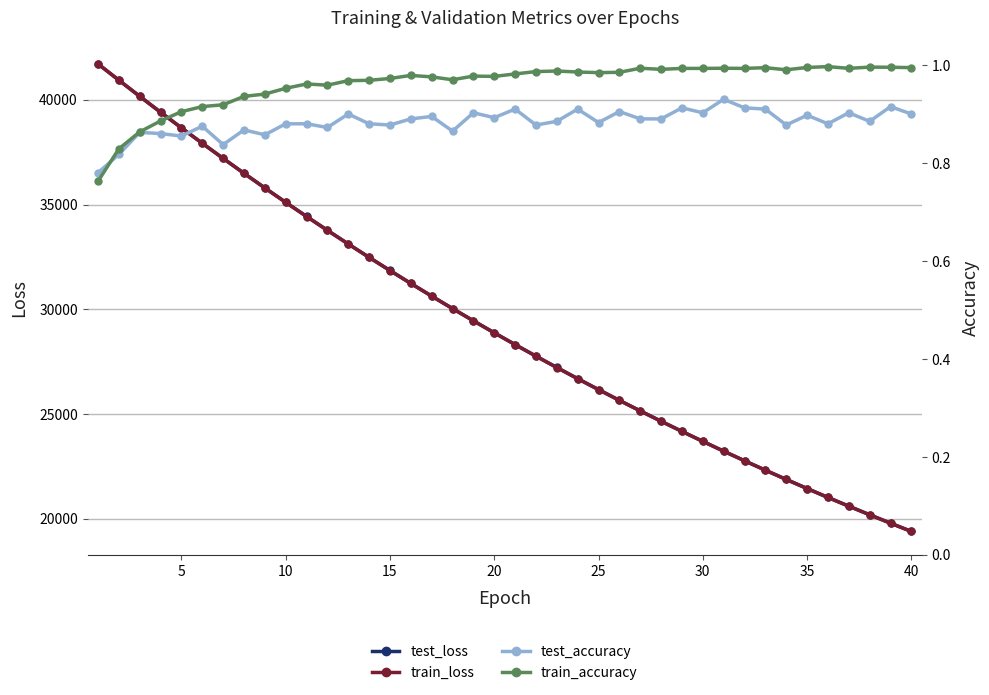

Which series has the largest total across all categories?

test_loss